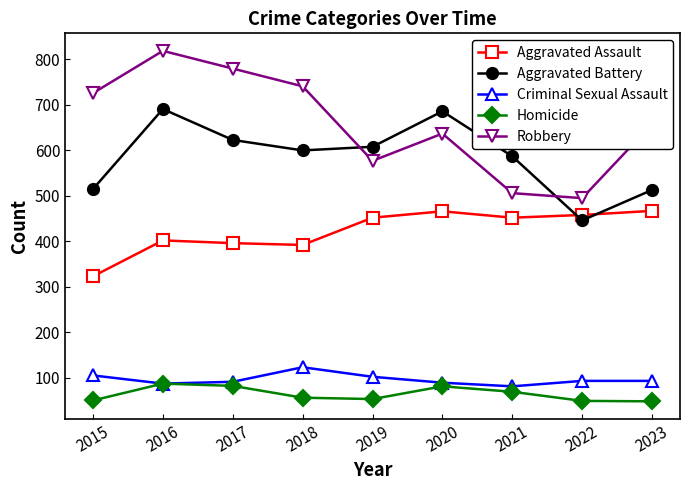

What is the difference between the highest and lowest values at 2015?

676